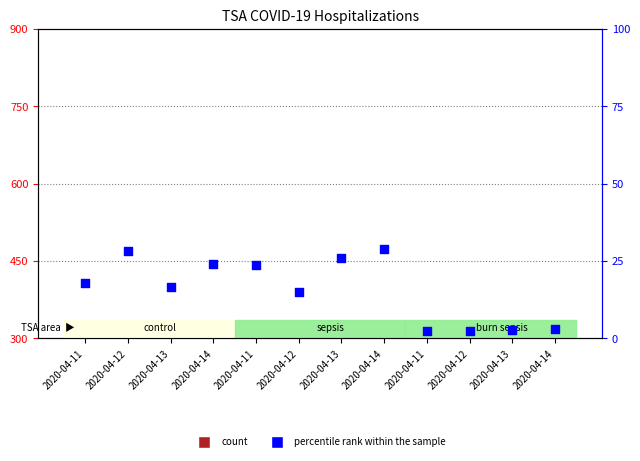

Which series has the widest spread of Y values?

count